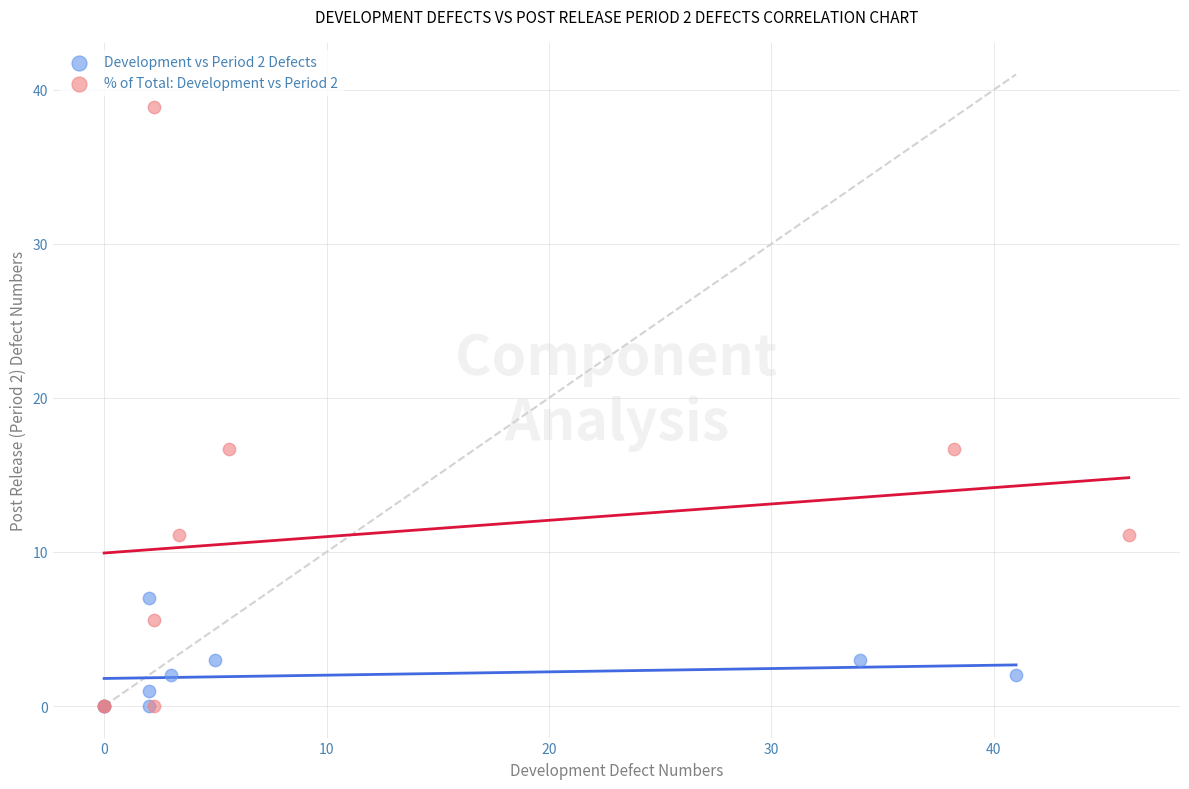

Which series has the largest Y range (max minus min)?

% of Total: Development vs Period 2